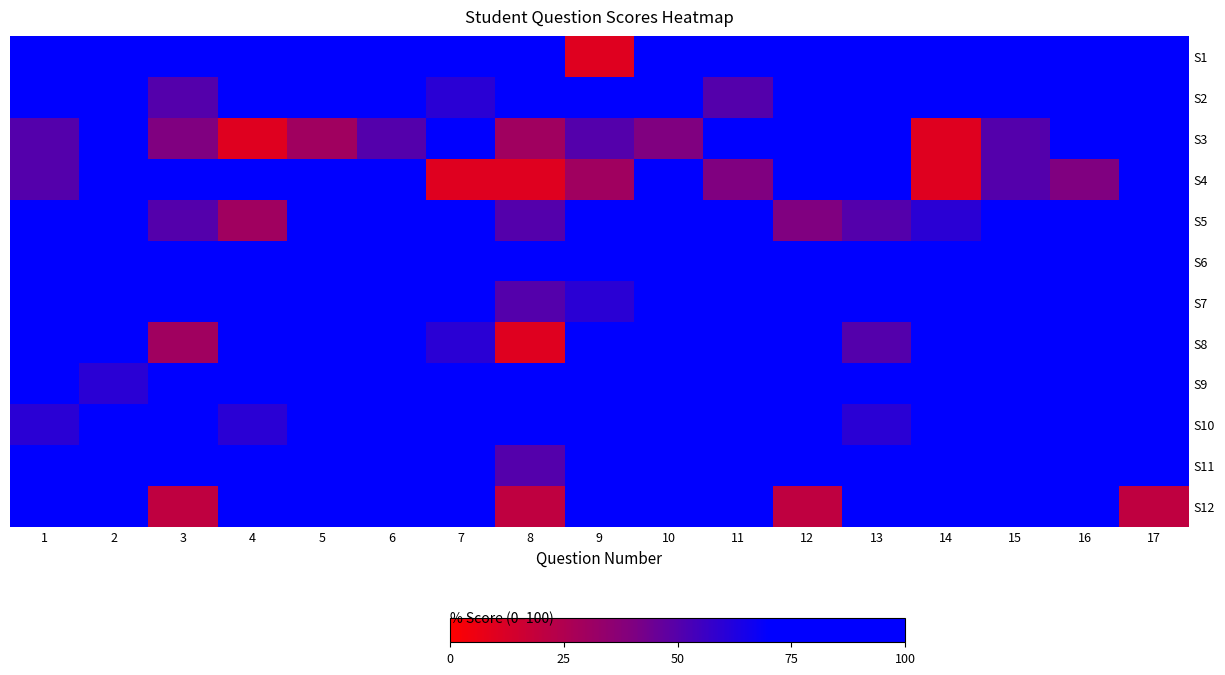

Reading right to left, what are all the values shown in this chart?

S1: 17=100	16=100	15=100	14=100	13=100	12=100	11=90	10=100	9=10	8=90	7=100	6=100	5=100	4=100	3=80	2=100	1=100
S2: 17=70	16=80	15=80	14=100	13=100	12=100	11=50	10=90	9=80	8=100	7=60	6=70	5=100	4=100	3=50	2=100	1=100
S3: 17=100	16=100	15=50	14=10	13=80	12=90	11=100	10=40	9=50	8=30	7=100	6=50	5=30	4=10	3=40	2=100	1=50
S4: 17=100	16=40	15=50	14=10	13=70	12=90	11=40	10=100	9=30	8=10	7=10	6=100	5=70	4=100	3=100	2=80	1=50
S5: 17=90	16=70	15=100	14=60	13=50	12=40	11=70	10=100	9=100	8=50	7=80	6=90	5=100	4=30	3=50	2=70	1=100
S6: 17=100	16=100	15=100	14=100	13=100	12=100	11=100	10=100	9=100	8=100	7=100	6=100	5=100	4=100	3=100	2=100	1=100
S7: 17=100	16=100	15=100	14=100	13=70	12=100	11=100	10=100	9=60	8=50	7=100	6=100	5=100	4=100	3=100	2=100	1=100
S8: 17=90	16=100	15=100	14=100	13=50	12=80	11=100	10=70	9=100	8=10	7=60	6=100	5=70	4=100	3=30	2=90	1=80
S9: 17=100	16=100	15=90	14=100	13=100	12=80	11=100	10=70	9=80	8=100	7=100	6=100	5=100	4=90	3=100	2=60	1=80
S10: 17=100	16=100	15=100	14=90	13=60	12=80	11=90	10=80	9=100	8=90	7=100	6=90	5=80	4=60	3=70	2=70	1=60
S11: 17=100	16=100	15=100	14=100	13=100	12=100	11=100	10=90	9=80	8=50	7=100	6=100	5=100	4=100	3=100	2=100	1=100
S12: 17=20	16=100	15=100	14=100	13=100	12=20	11=100	10=100	9=100	8=20	7=100	6=100	5=100	4=100	3=20	2=100	1=100